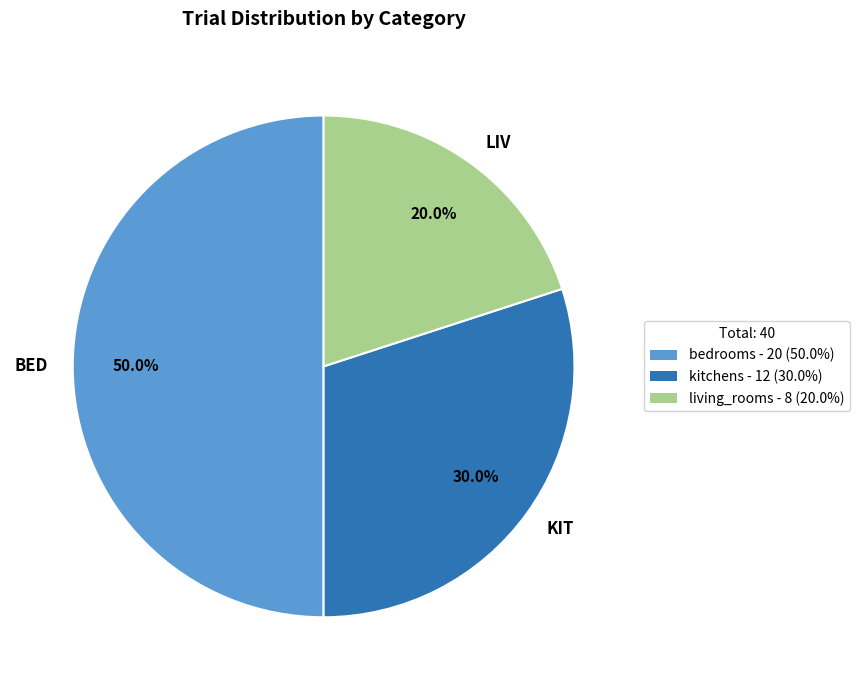

Which has a higher value, BED or LIV?

BED